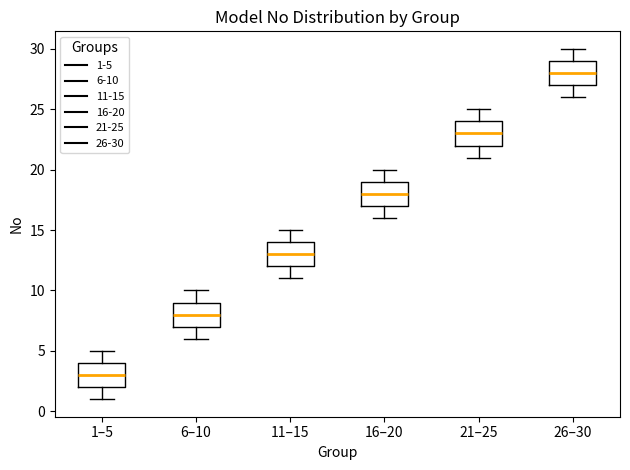

Reading left to right, read every box against the y-axis: the position of its median line, the range the box covers, and the ends of its whiskers. The values are not printed on the chart, so give them approximately, as read against the axis.

1–5: median 3, box 2 to 4, whiskers 1 to 5
6–10: median 8, box 7 to 9, whiskers 6 to 10
11–15: median 13, box 12 to 14, whiskers 11 to 15
16–20: median 18, box 17 to 19, whiskers 16 to 20
21–25: median 23, box 22 to 24, whiskers 21 to 25
26–30: median 28, box 27 to 29, whiskers 26 to 30